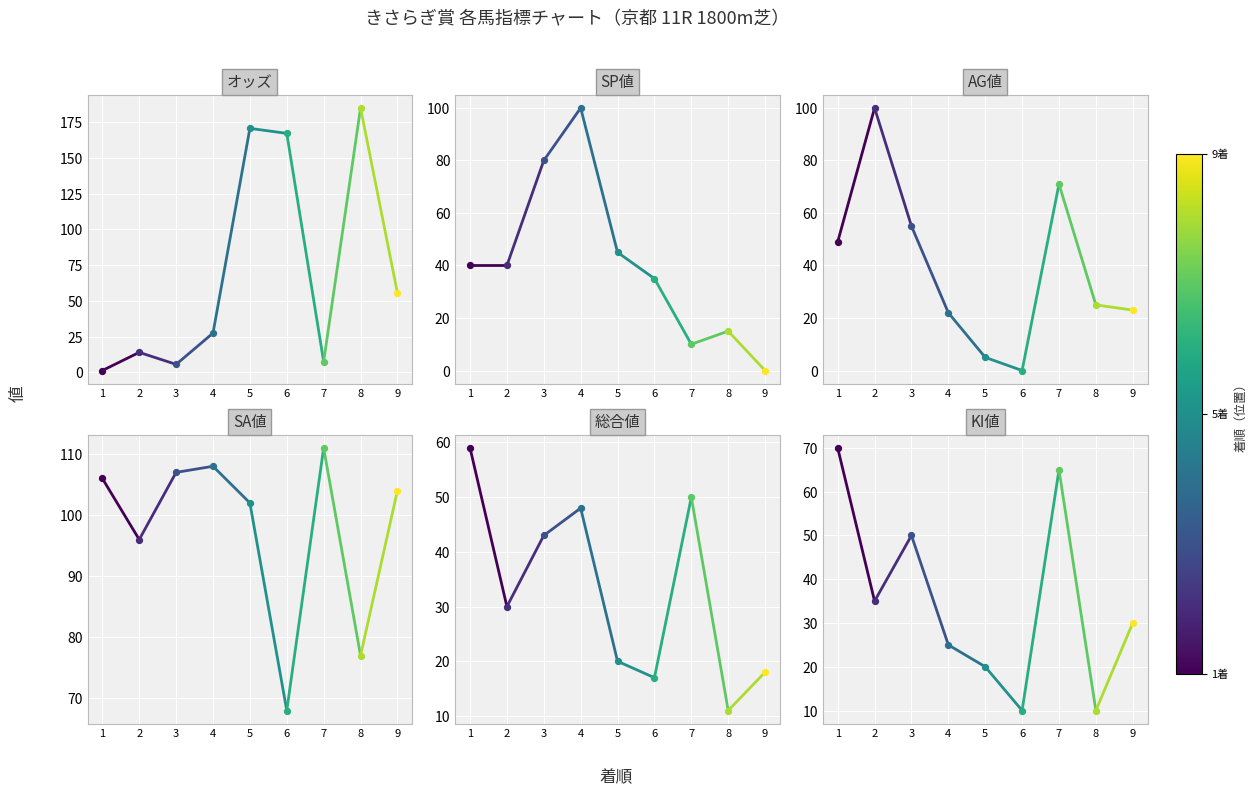

Which series contains the highest Y value?

SA値